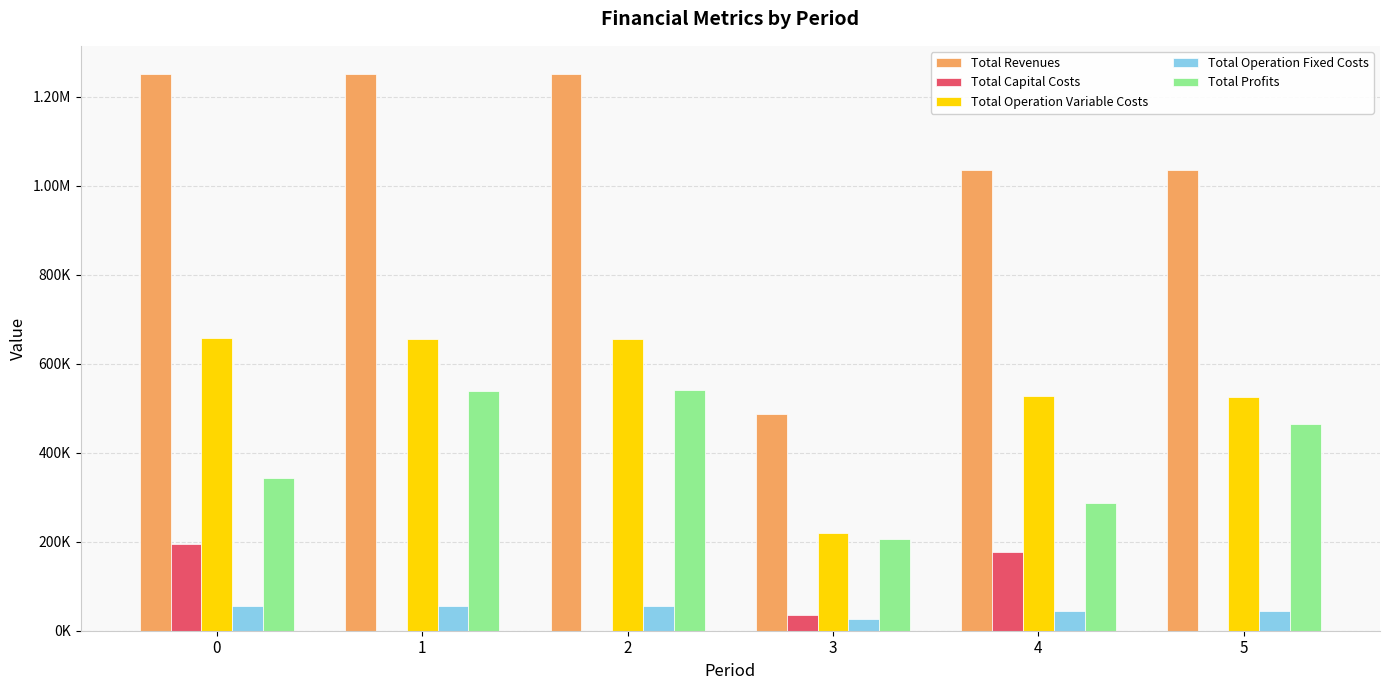

Reading left to right, list all the values displayed in this chart.

Total Revenues: 1251489.9	1251489.9	1251489.9	487672.4	1035568.0	1035568.0
Total Capital Costs: 194104.0	0.0	0.0	36000.0	176800.0	0.0
Total Operation Variable Costs: 658537.3	656514.2	654488.3	218496.6	527294.4	525759.8
Total Operation Fixed Costs: 56598.8	56598.8	56598.8	26754.3	45333.6	45333.6
Total Profits: 342249.8	538376.9	540402.8	206421.5	286140.0	464474.6